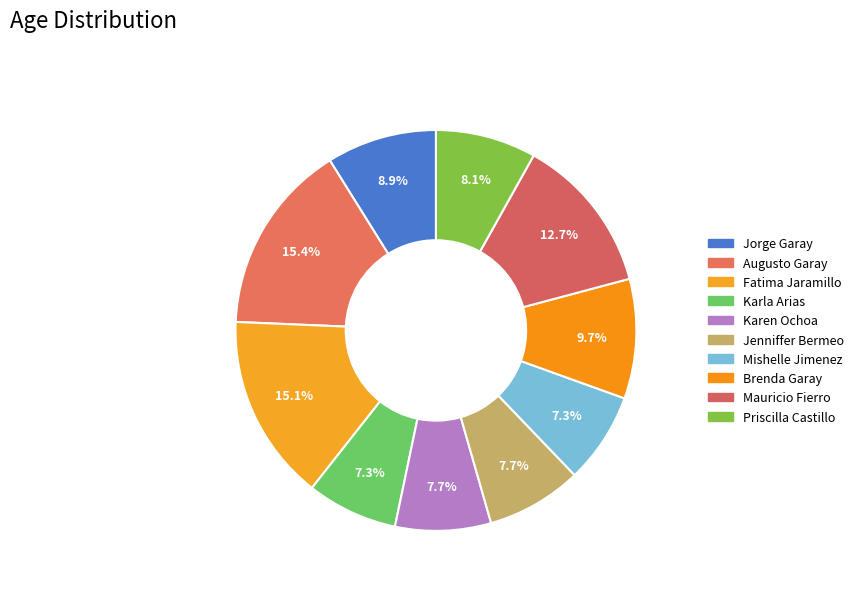

Do Mauricio Fierro and Karen Ochoa together represent more than half of the pie?

No